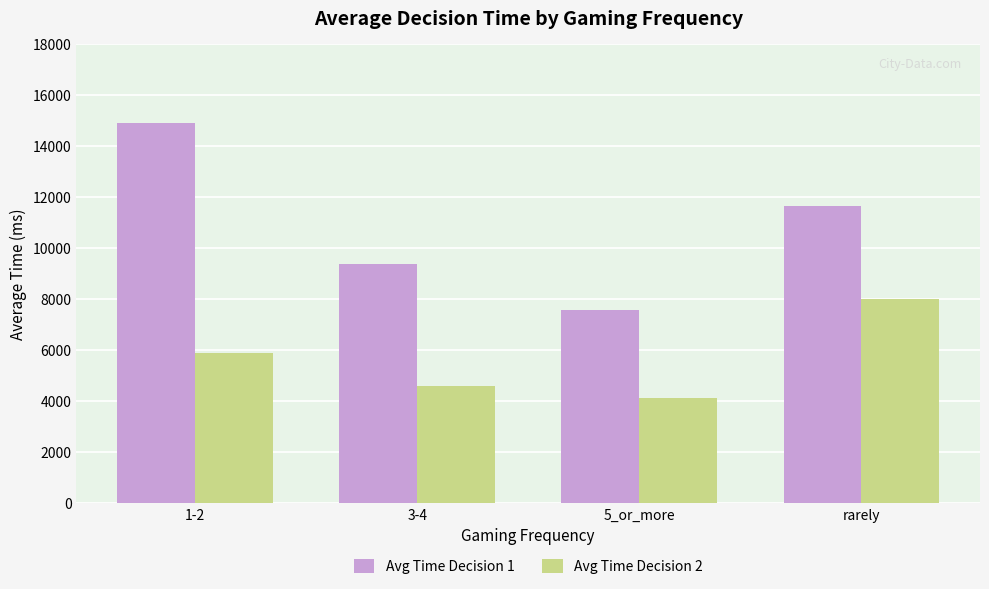

Which series has the largest total across all categories?

Avg Time Decision 1